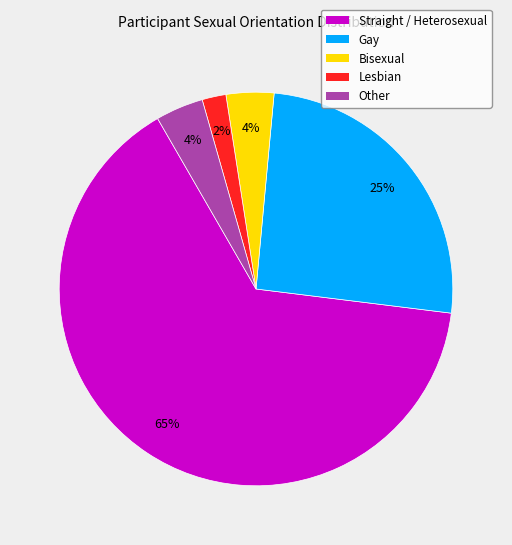

Is there any slice that represents more than half of the pie?

Yes